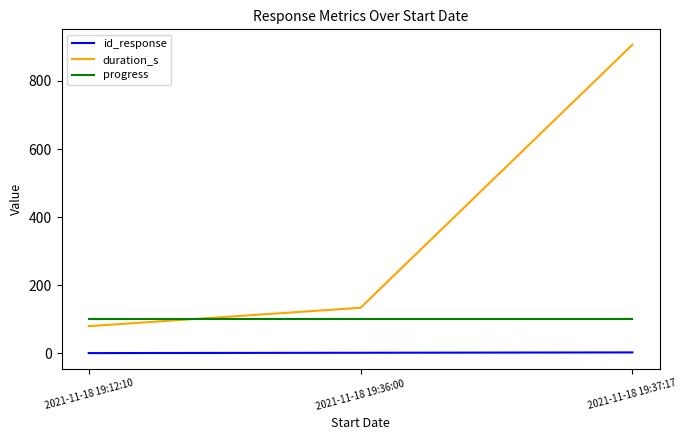

How many lines are shown in the chart?

3